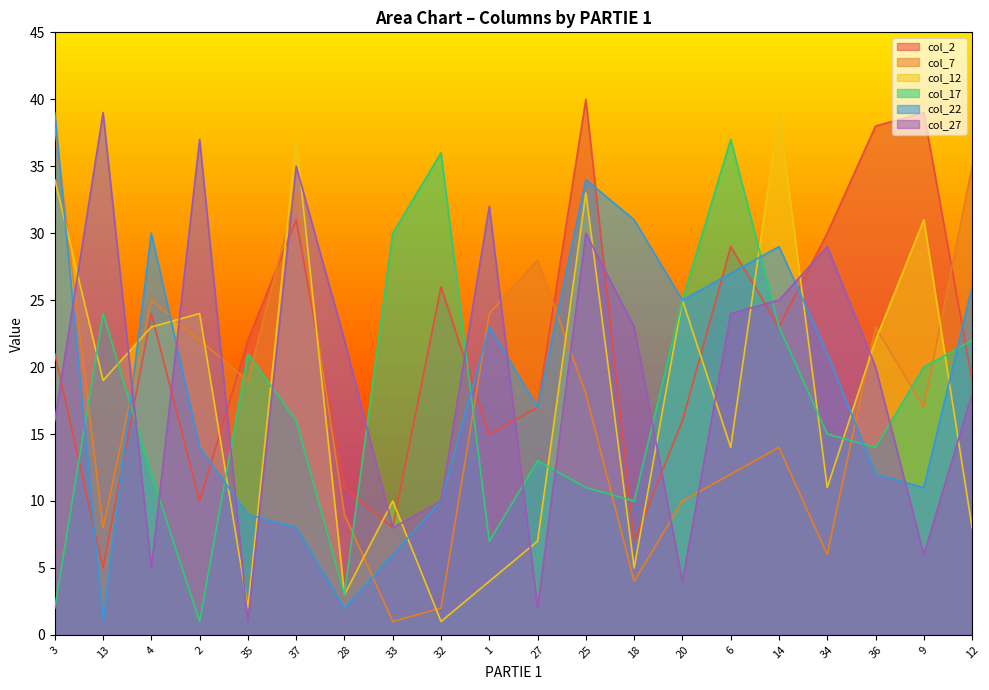

Reading left to right, list all the values displayed in this chart.

col_2: 3=21	13=5	4=24	2=10	35=22	37=31	28=11	33=8	32=26	1=15	27=17	25=40	18=7	20=16	6=29	14=23	34=30	36=38	9=39	12=19
col_7: 3=38	13=8	4=25	2=22	35=19	37=33	28=9	33=1	32=2	1=24	27=28	25=18	18=4	20=10	6=12	14=14	34=6	36=23	9=17	12=35
col_12: 3=34	13=19	4=23	2=24	35=2	37=37	28=3	33=10	32=1	1=4	27=7	25=33	18=5	20=25	6=14	14=39	34=11	36=22	9=31	12=8
col_17: 3=2	13=24	4=12	2=1	35=21	37=16	28=3	33=30	32=36	1=7	27=13	25=11	18=10	20=25	6=37	14=23	34=15	36=14	9=20	12=22
col_22: 3=39	13=1	4=30	2=14	35=9	37=8	28=2	33=6	32=10	1=23	27=17	25=34	18=31	20=25	6=27	14=29	34=21	36=12	9=11	12=26
col_27: 3=16	13=39	4=5	2=37	35=1	37=35	28=22	33=8	32=10	1=32	27=2	25=30	18=23	20=4	6=24	14=25	34=29	36=20	9=6	12=18